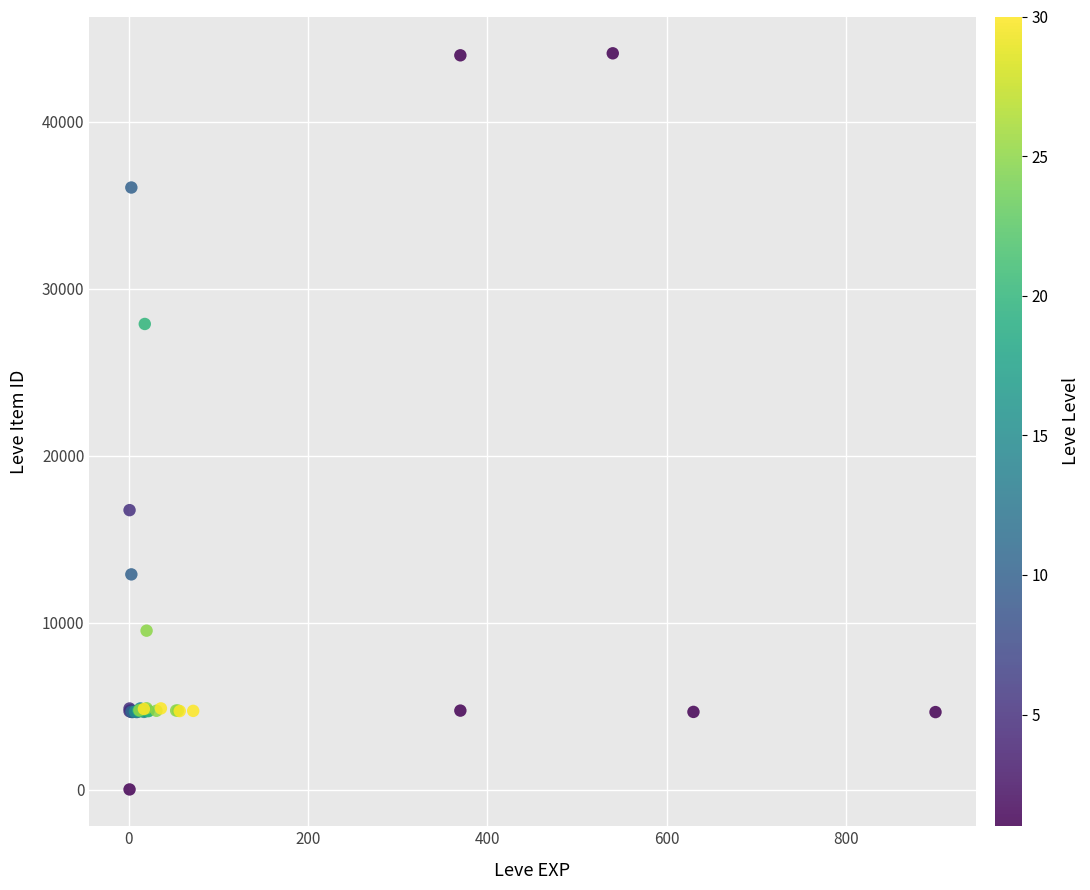

What Y value in the scatter plot is closest to 22050?

16734